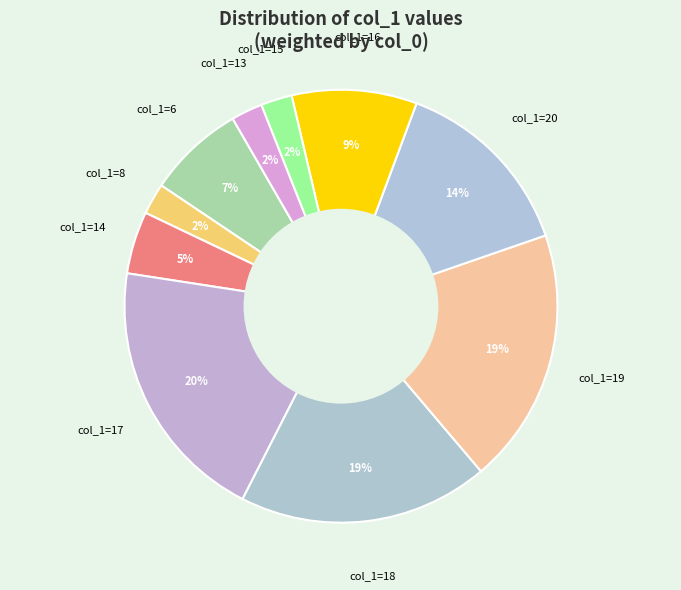

Is there any slice that represents more than half of the pie?

No